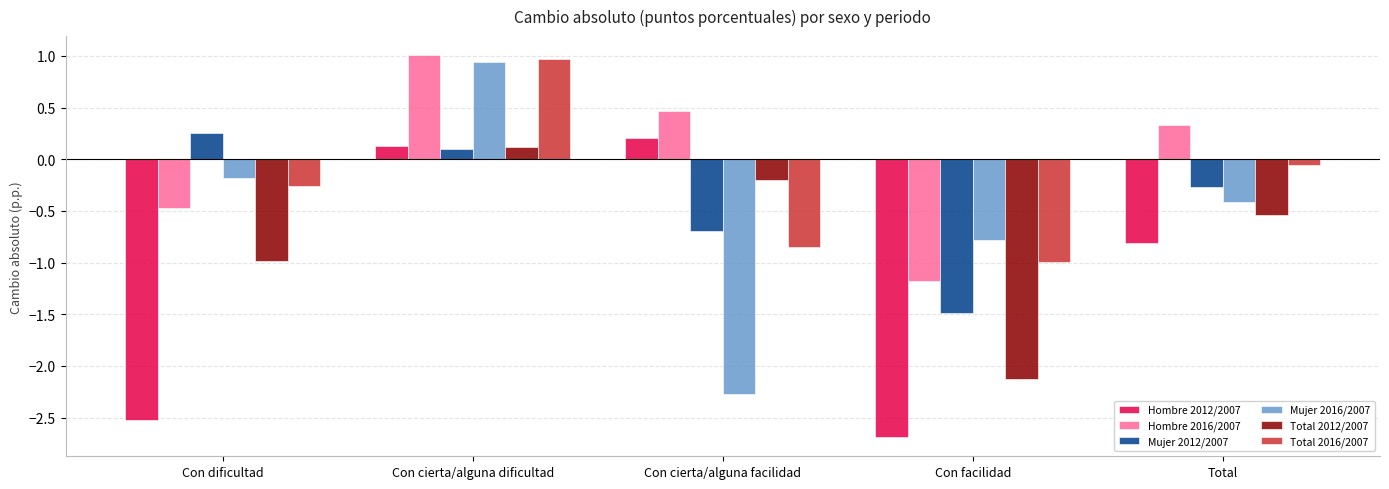

At which label is Hombre 2012/2007 closest to -1?

Total